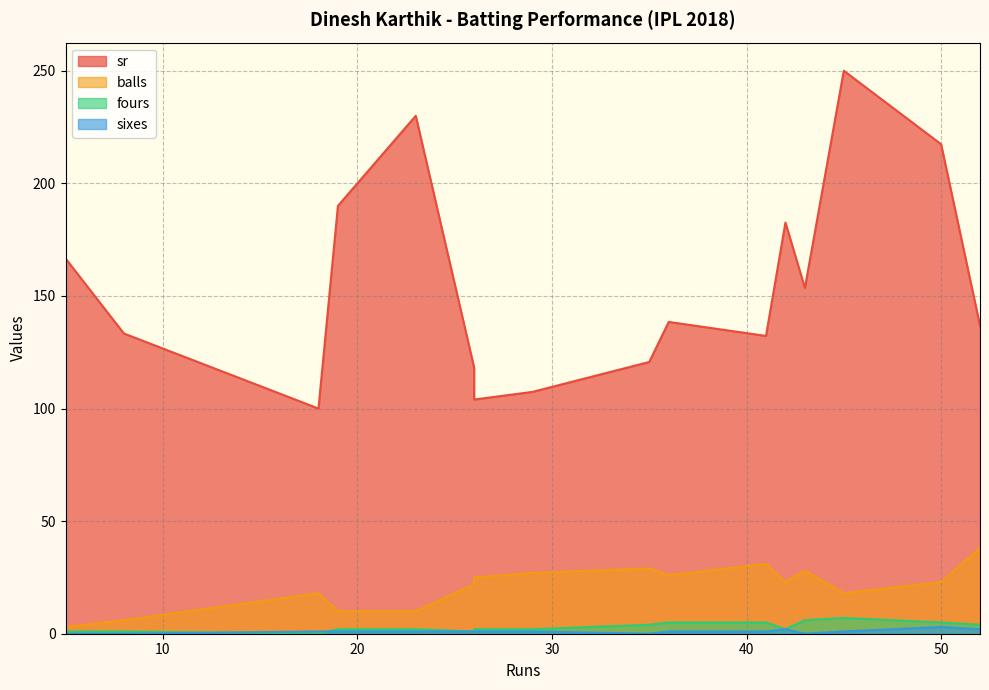

At which label is sixes closest to 1?

18